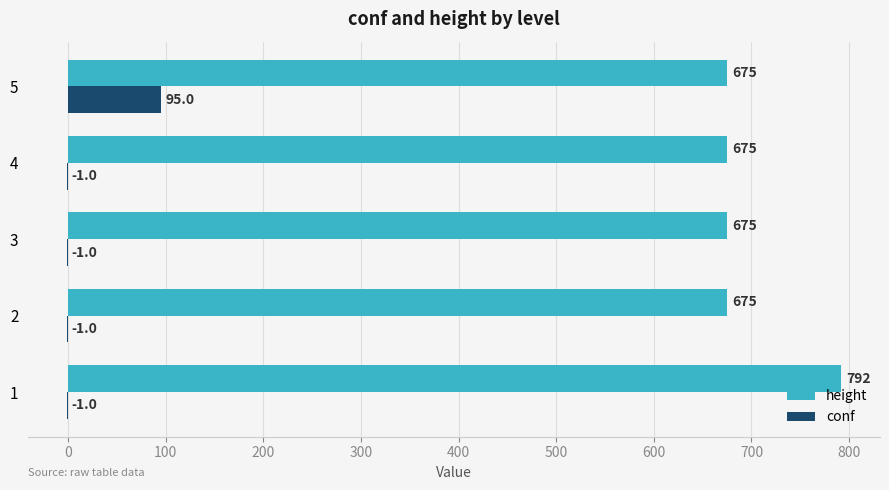

What is the approximate value of height at 4, to the nearest 10?

680